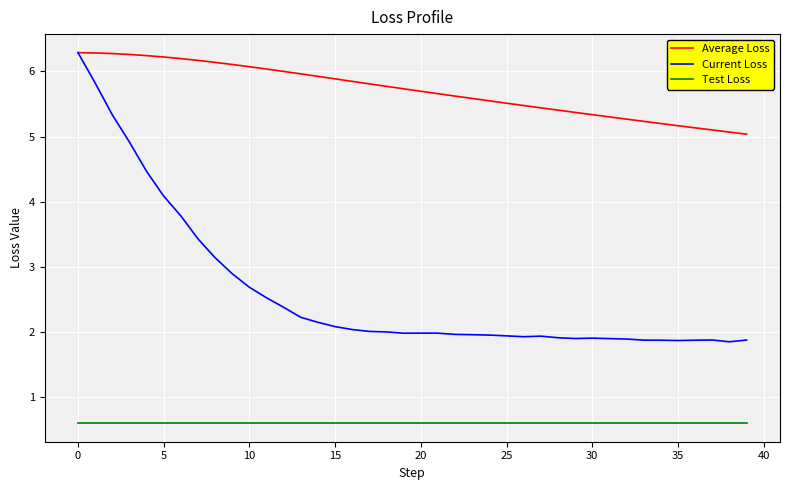

True or false: Test Loss and Average Loss intersect in this chart.

False